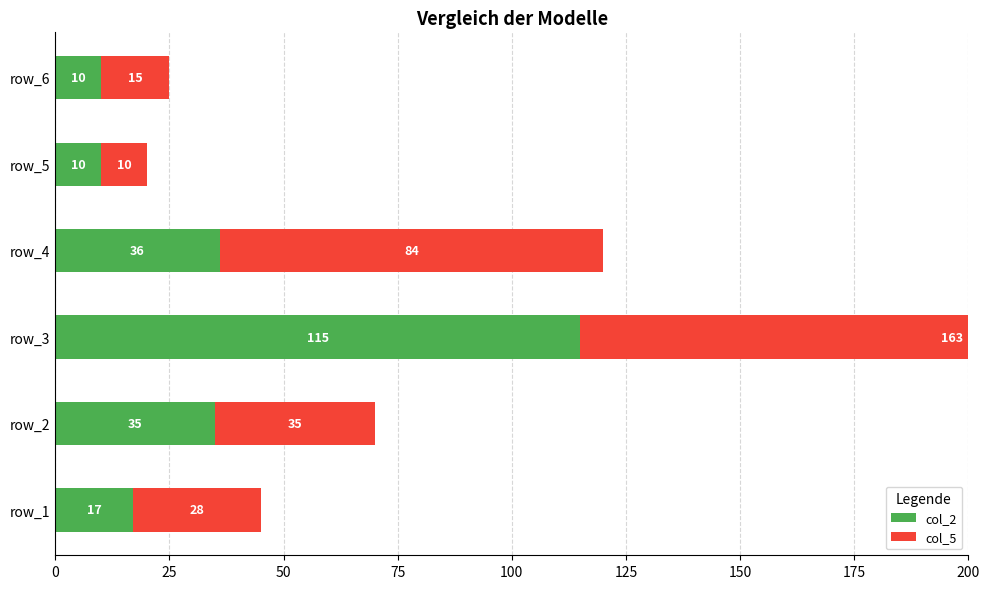

How many data points in col_5 are above 35?

2